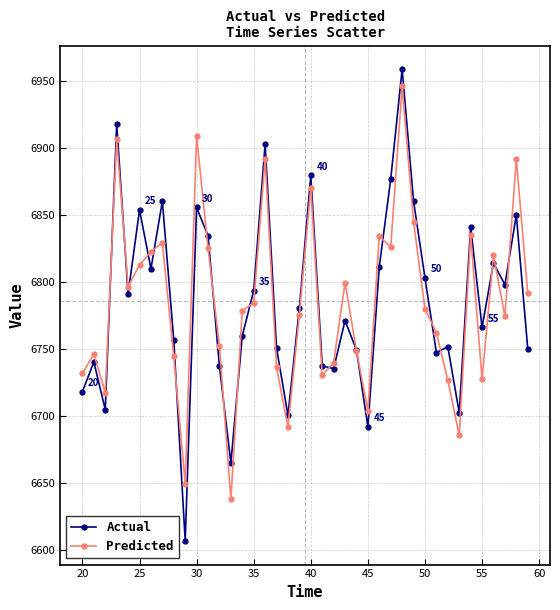

True or false: Actual has more than 2 points higher than both neighbors.

True